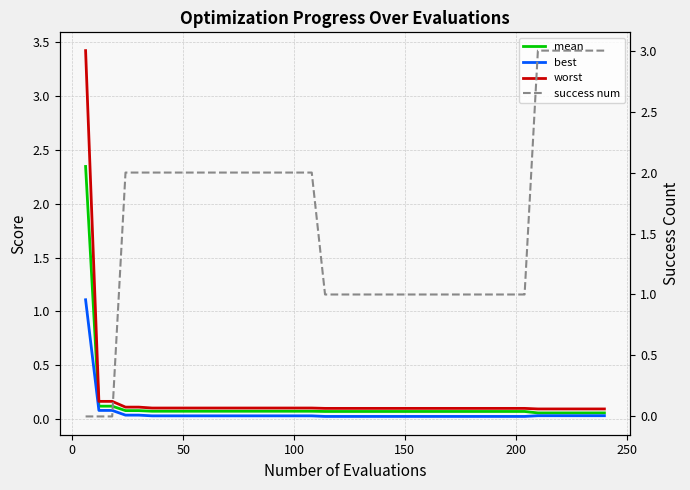

True or false: success num and worst intersect in this chart.

True